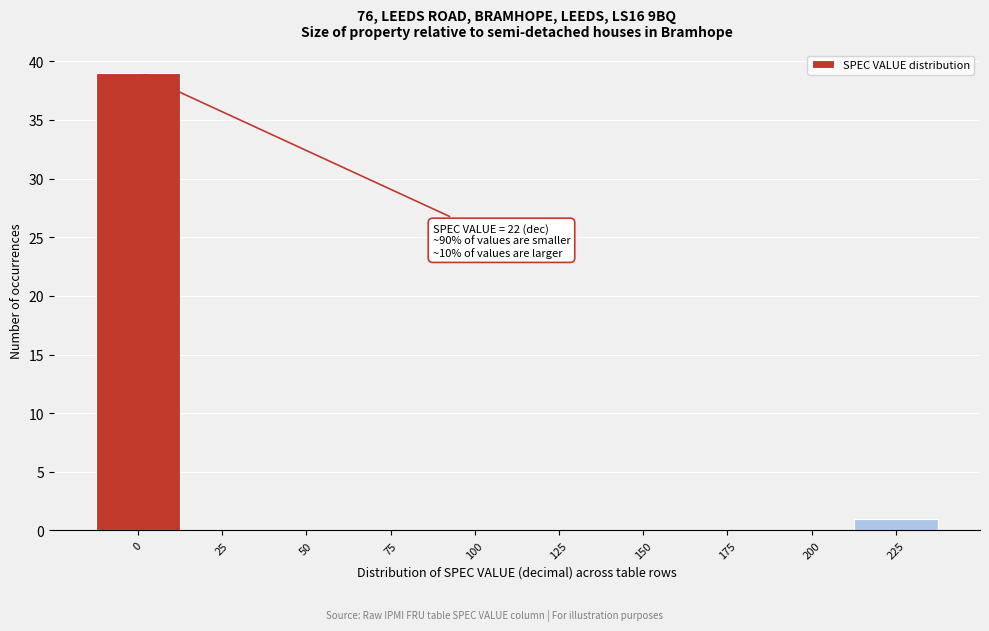

Reading right to left, what are all the values shown in this chart?

225=1	200=0	175=0	150=0	125=0	100=0	75=0	50=0	25=0	0=39